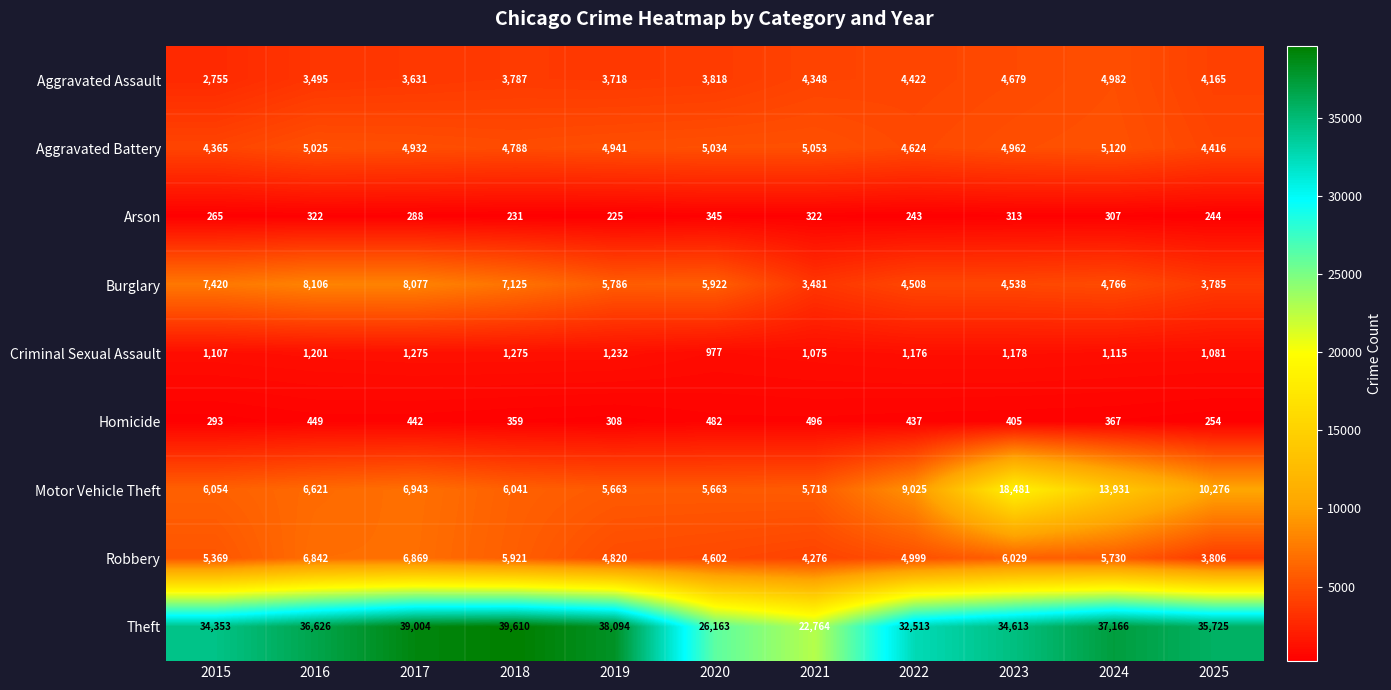

At which category is the sum across all series the highest?

2023